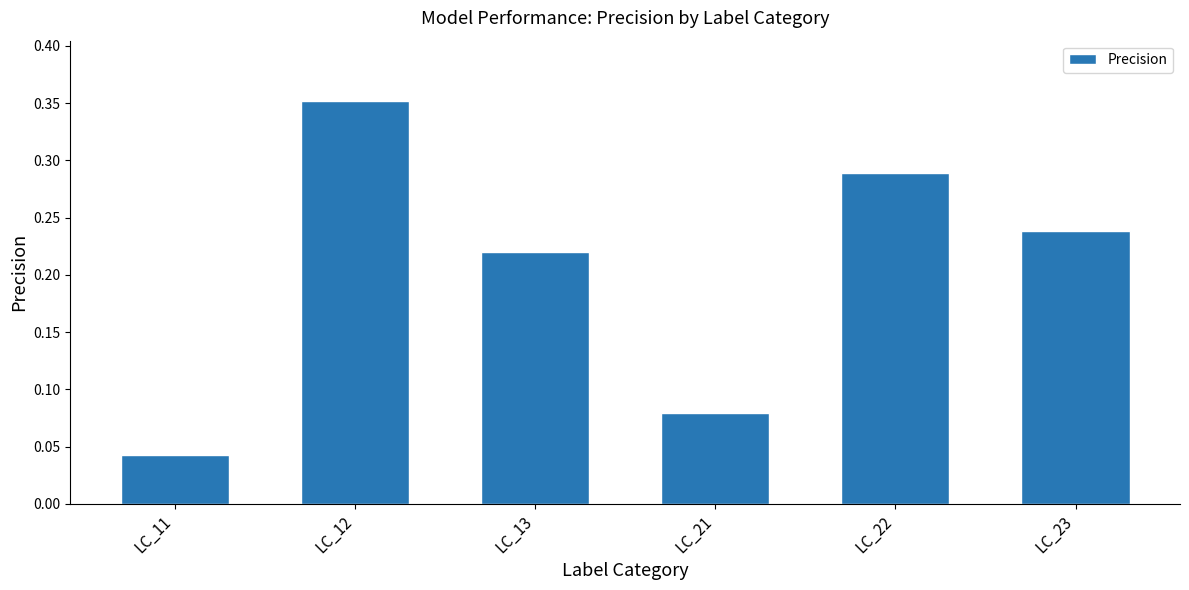

List the labels in order of value, largest first.

LC_12, LC_22, LC_23, LC_13, LC_21, LC_11